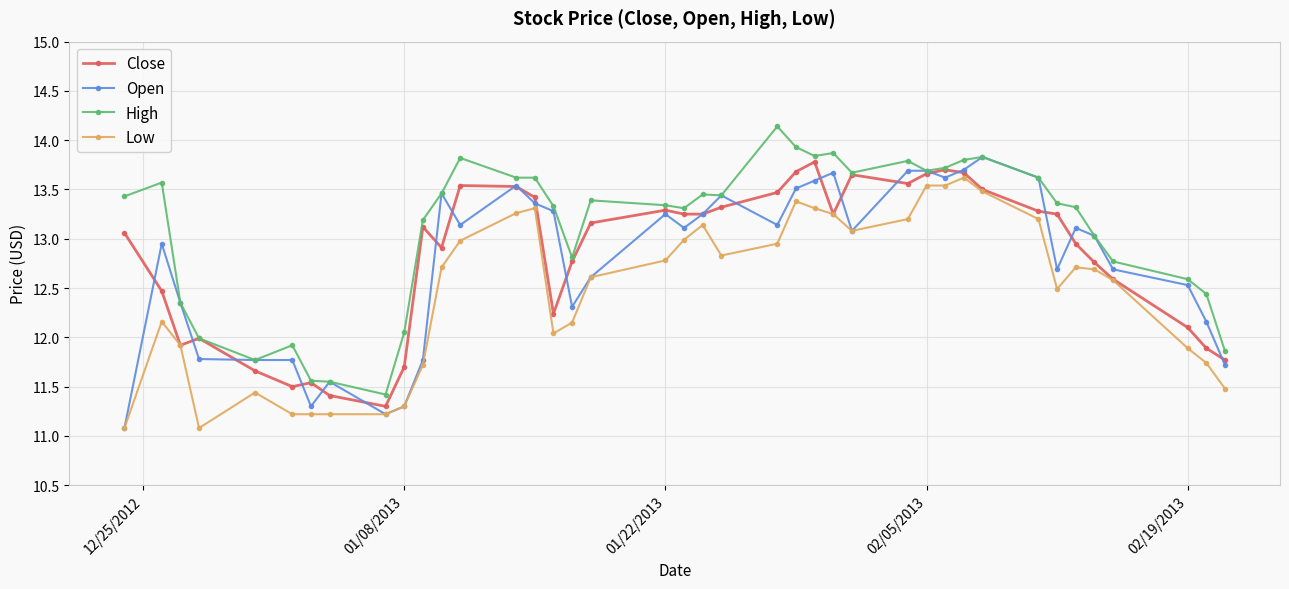

True or false: Low and High intersect in this chart.

False